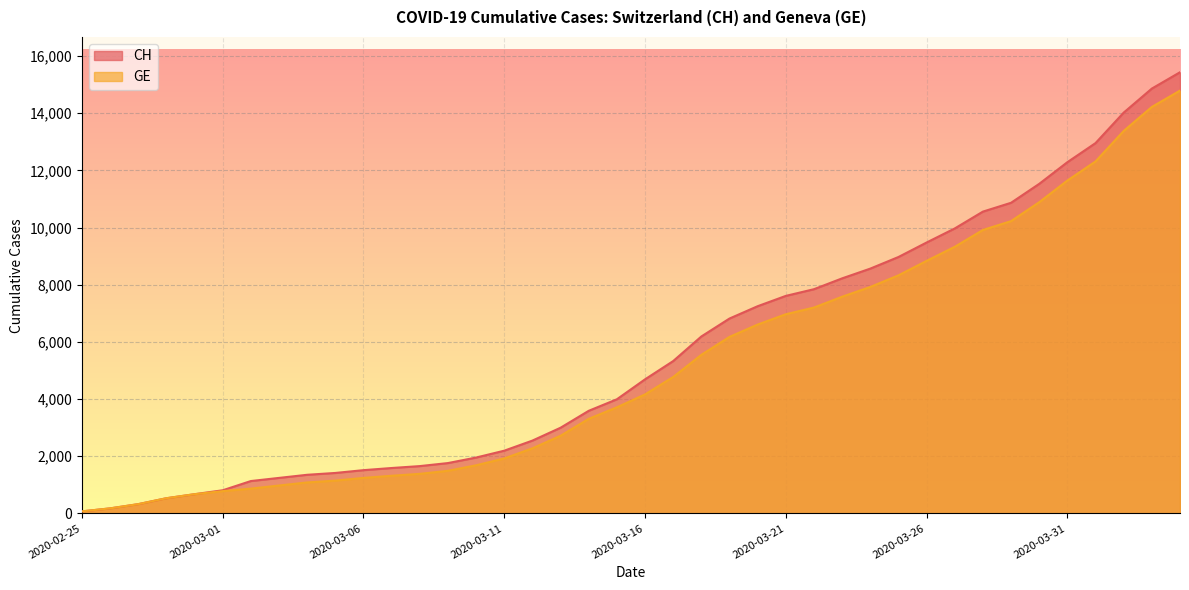

At which category does the chart reach its peak across all series?

2020-04-04